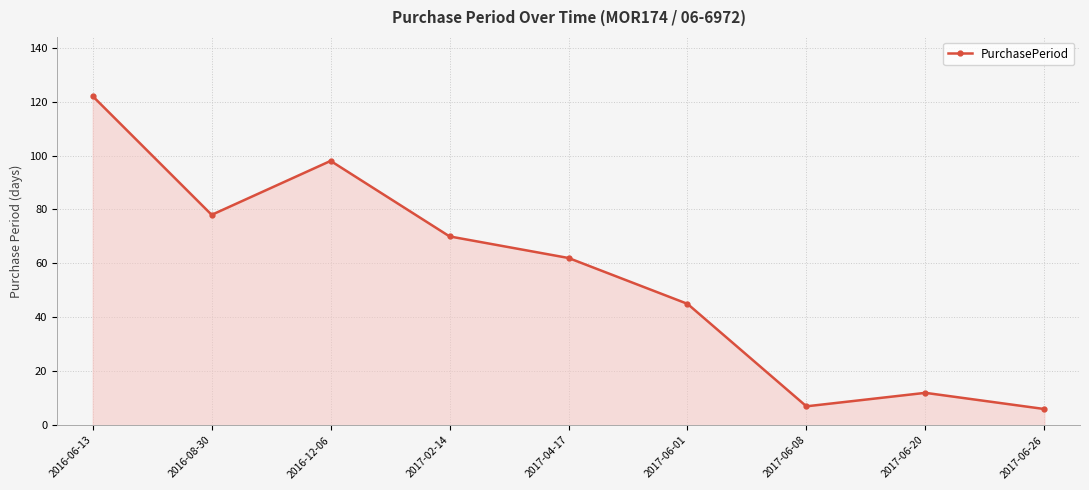

At which category does the chart reach its peak across all series?

2016-06-13